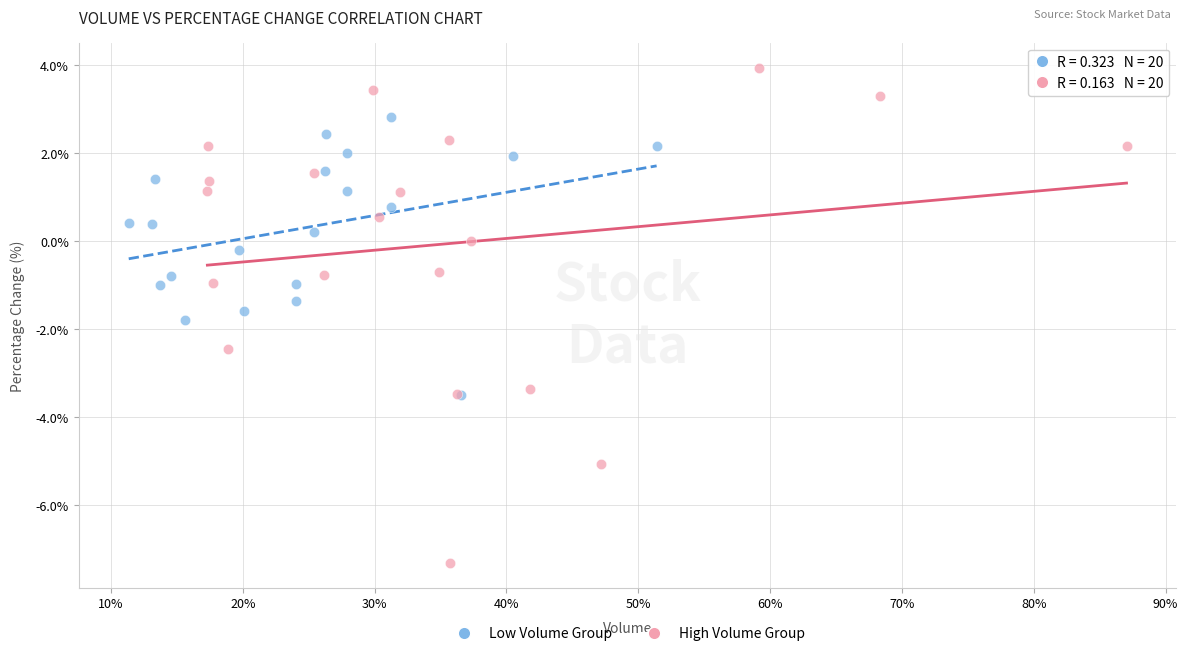

Which series contains the highest Y value?

High Volume Group